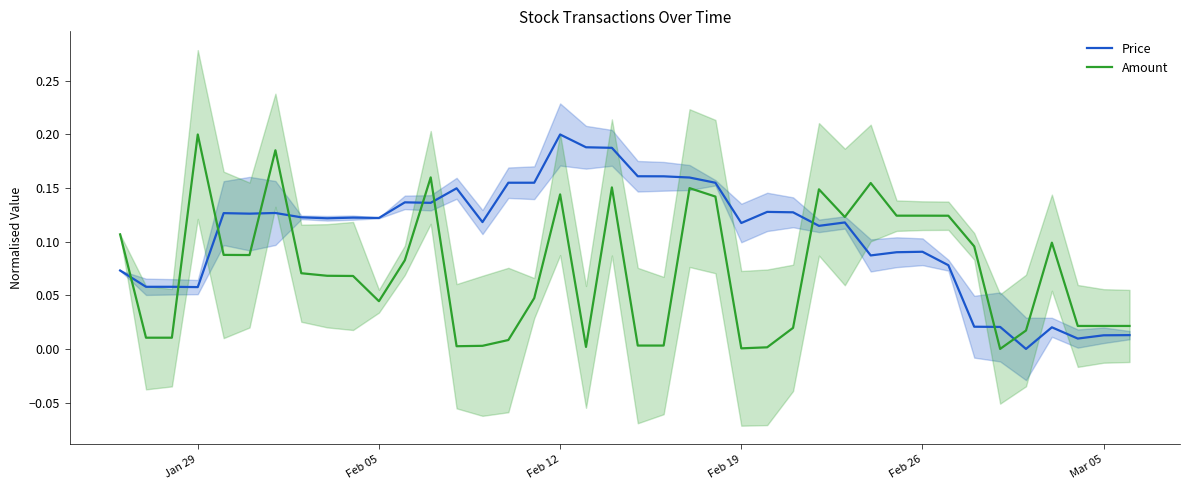

Which series ends up on top after the final intersection of Price and Amount?

Amount